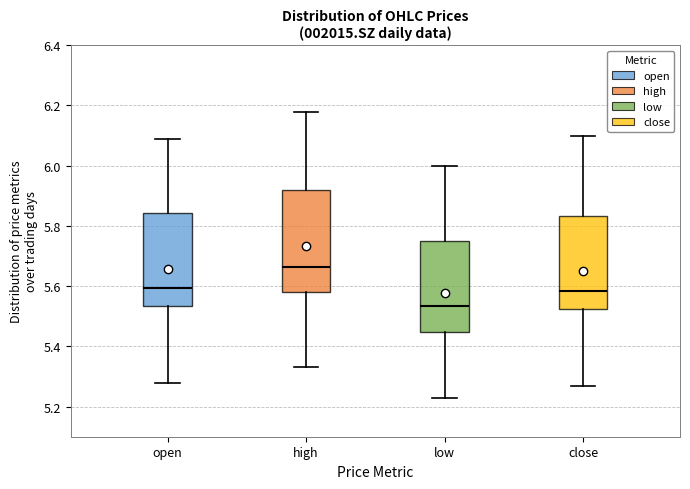

Reading left to right, transcribe this box plot: for each box, give where its median line is, the range the box spans, and where its two whiskers end, as read against the y-axis. The values are not printed on the chart, so give them approximately, as read against the axis.

open: median 5.60, box 5.54 to 5.84, whiskers 5.28 to 6.10
high: median 5.66, box 5.58 to 5.92, whiskers 5.34 to 6.18
low: median 5.54, box 5.44 to 5.76, whiskers 5.24 to 6.00
close: median 5.58, box 5.52 to 5.84, whiskers 5.28 to 6.10